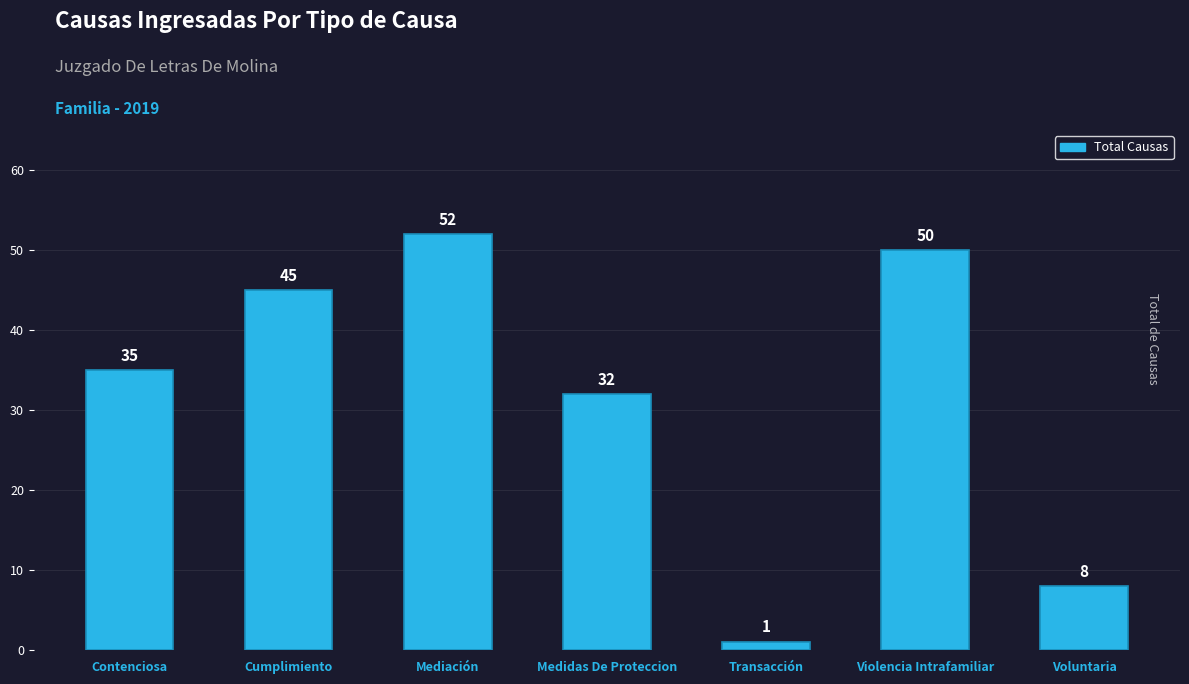

Reading left to right, extract all data points from this chart.

35	45	52	32	1	50	8